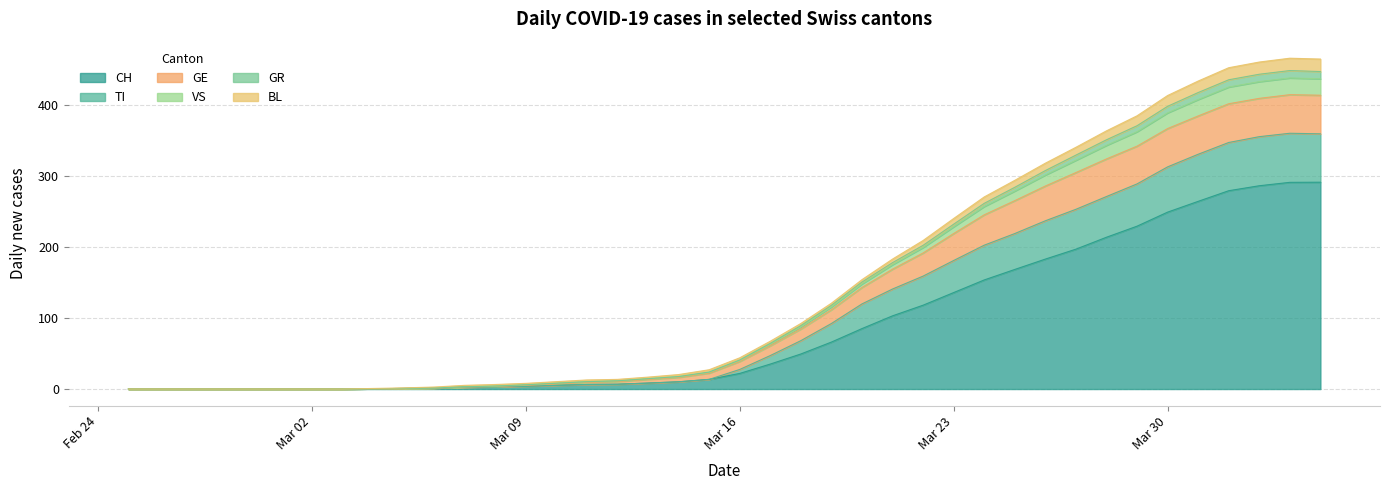

True or false: GE has more than 1 interior local peaks.

False